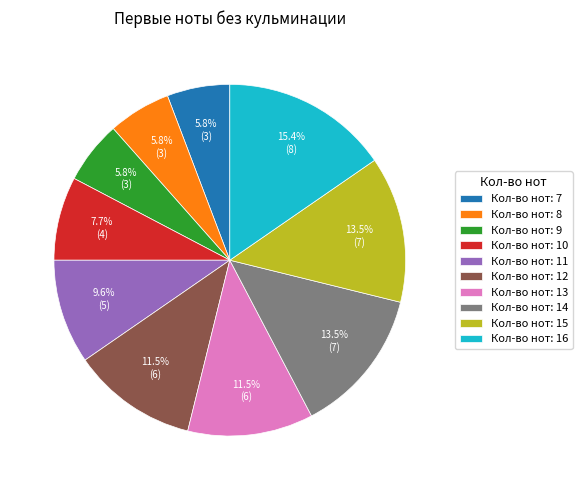

What is the largest slice in the pie chart?

Кол-во нот: 16